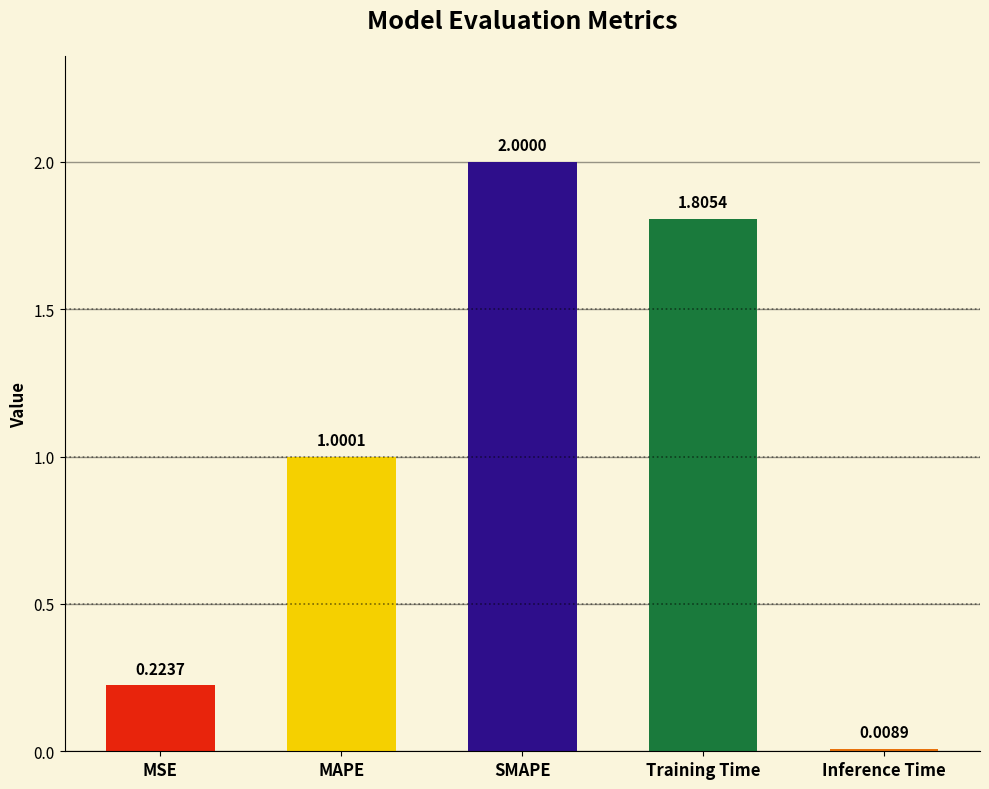

List the labels in order of value, largest first.

SMAPE, Training Time, MAPE, MSE, Inference Time